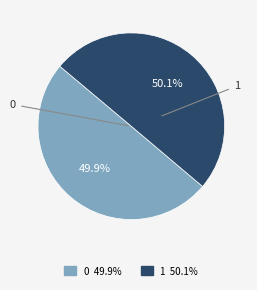

Approximately how many times larger is the value at 1 compared to 0?

1.0